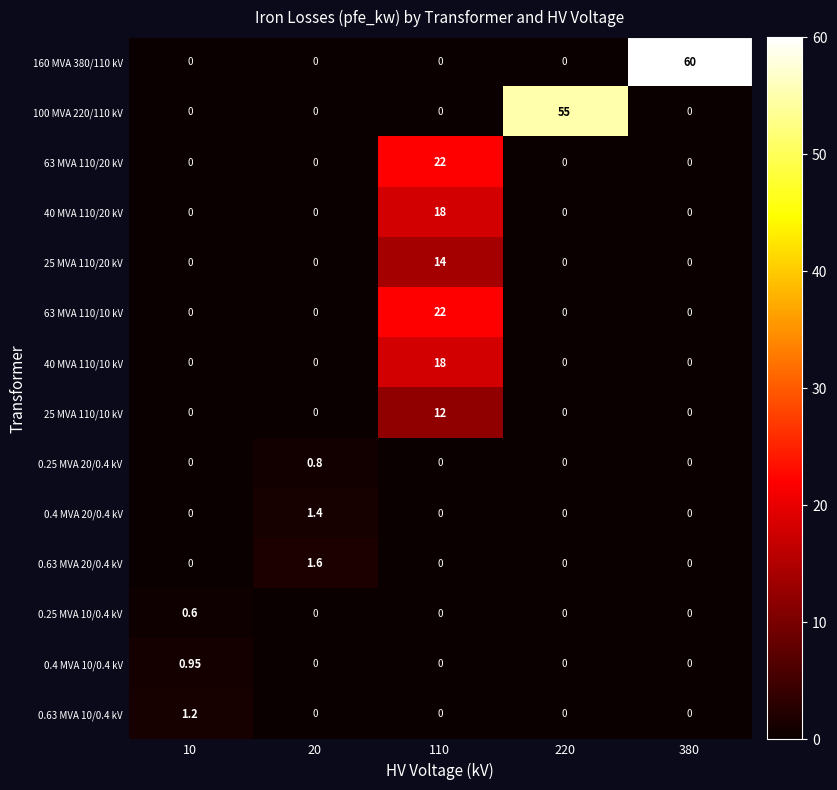

Between 20 and 220, which series saw the biggest shift?

100 MVA 220/110 kV